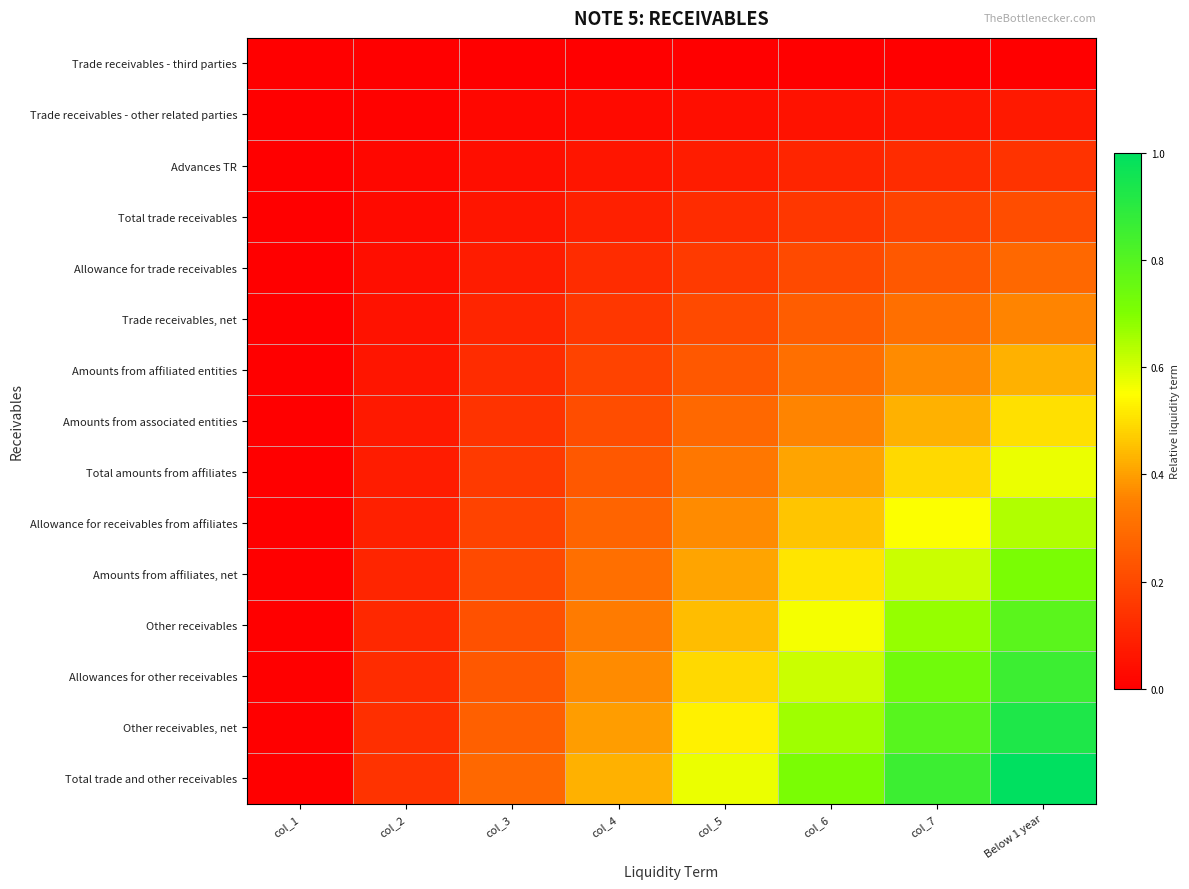

Reading right to left, list all the values displayed in this chart.

Trade receivables - third parties: Below 1 year=0.0	col_7=0.0	col_6=0.0	col_5=0.0	col_4=0.0	col_3=0.0	col_2=0.0	col_1=0.0
Trade receivables - other related parties: Below 1 year=0.1	col_7=0.1	col_6=0.1	col_5=0.0	col_4=0.0	col_3=0.0	col_2=0.0	col_1=0.0
Advances TR: Below 1 year=0.1	col_7=0.1	col_6=0.1	col_5=0.1	col_4=0.1	col_3=0.0	col_2=0.0	col_1=0.0
Total trade receivables: Below 1 year=0.2	col_7=0.2	col_6=0.2	col_5=0.1	col_4=0.1	col_3=0.1	col_2=0.0	col_1=0.0
Allowance for trade receivables: Below 1 year=0.3	col_7=0.2	col_6=0.2	col_5=0.2	col_4=0.1	col_3=0.1	col_2=0.0	col_1=0.0
Trade receivables, net: Below 1 year=0.4	col_7=0.3	col_6=0.3	col_5=0.2	col_4=0.2	col_3=0.1	col_2=0.1	col_1=0.0
Amounts from affiliated entities: Below 1 year=0.4	col_7=0.4	col_6=0.3	col_5=0.2	col_4=0.2	col_3=0.1	col_2=0.1	col_1=0.0
Amounts from associated entities: Below 1 year=0.5	col_7=0.4	col_6=0.4	col_5=0.3	col_4=0.2	col_3=0.1	col_2=0.1	col_1=0.0
Total amounts from affiliates: Below 1 year=0.6	col_7=0.5	col_6=0.4	col_5=0.3	col_4=0.2	col_3=0.2	col_2=0.1	col_1=0.0
Allowance for receivables from affiliates: Below 1 year=0.6	col_7=0.6	col_6=0.5	col_5=0.4	col_4=0.3	col_3=0.2	col_2=0.1	col_1=0.0
Amounts from affiliates, net: Below 1 year=0.7	col_7=0.6	col_6=0.5	col_5=0.4	col_4=0.3	col_3=0.2	col_2=0.1	col_1=0.0
Other receivables: Below 1 year=0.8	col_7=0.7	col_6=0.6	col_5=0.4	col_4=0.3	col_3=0.2	col_2=0.1	col_1=0.0
Allowances for other receivables: Below 1 year=0.9	col_7=0.7	col_6=0.6	col_5=0.5	col_4=0.4	col_3=0.2	col_2=0.1	col_1=0.0
Other receivables, net: Below 1 year=0.9	col_7=0.8	col_6=0.7	col_5=0.5	col_4=0.4	col_3=0.3	col_2=0.1	col_1=0.0
Total trade and other receivables: Below 1 year=1.0	col_7=0.9	col_6=0.7	col_5=0.6	col_4=0.4	col_3=0.3	col_2=0.1	col_1=0.0